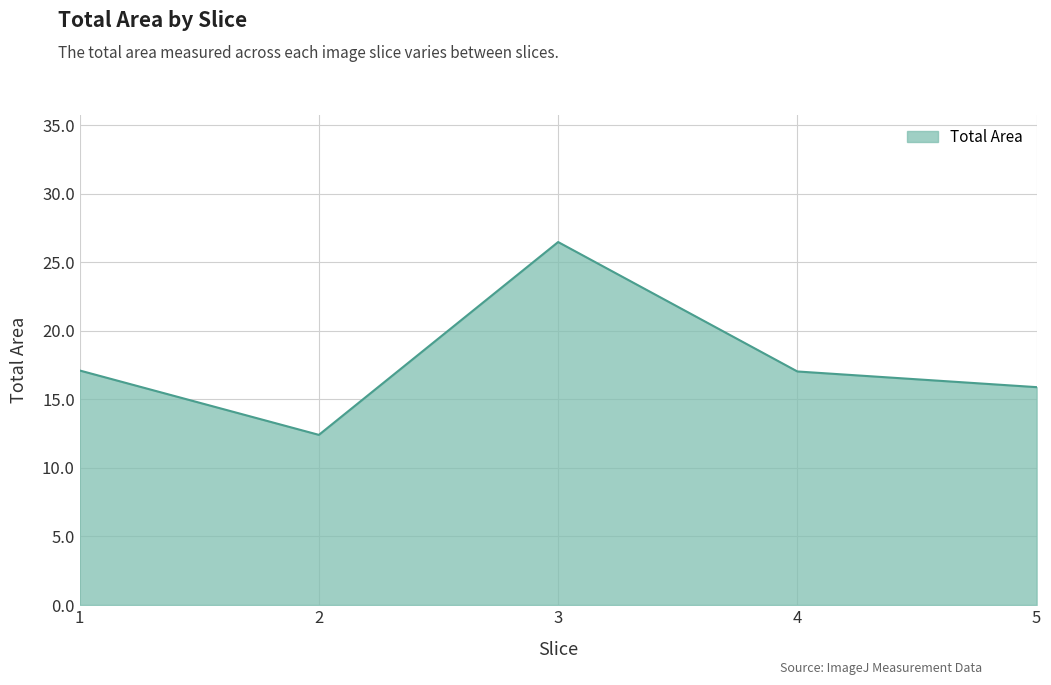

How many lines are shown in the chart?

1